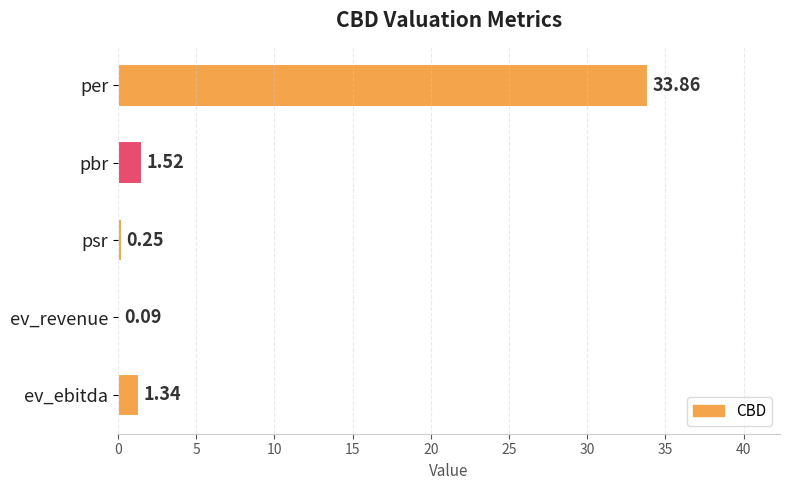

At which label is the value closest to 16?

pbr